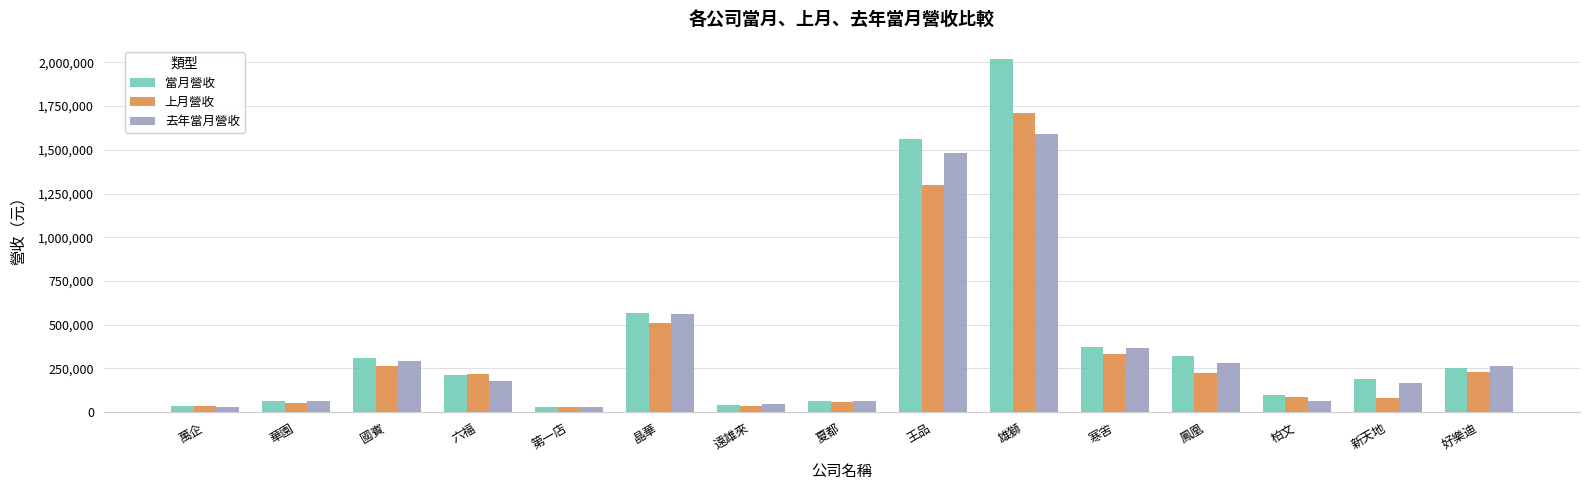

Does the chart contain stacked bars?

No